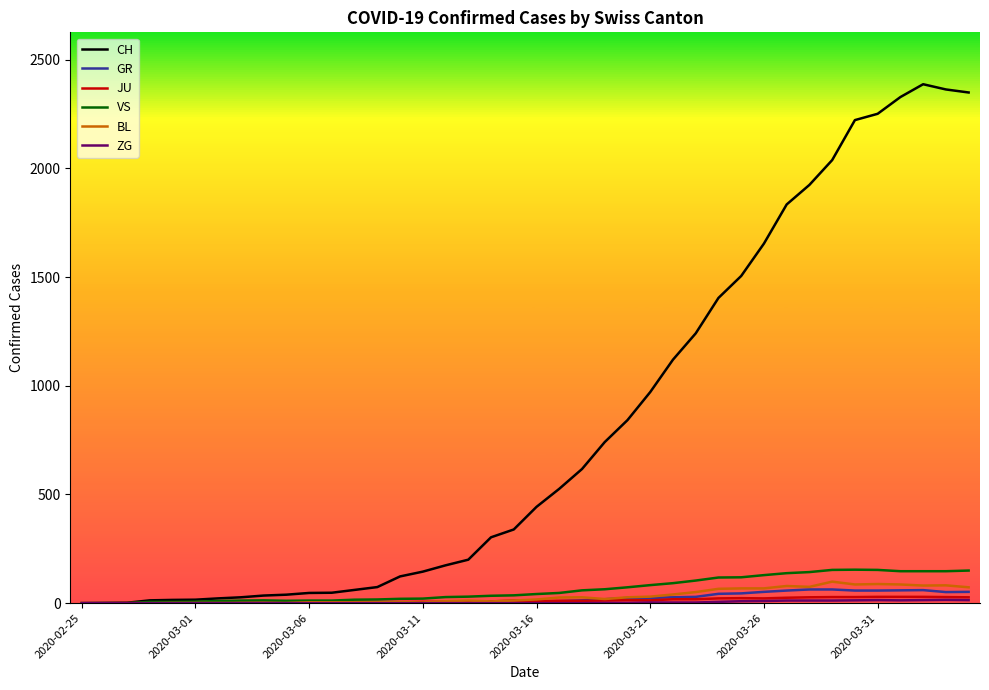

What is the greatest value displayed?

2387